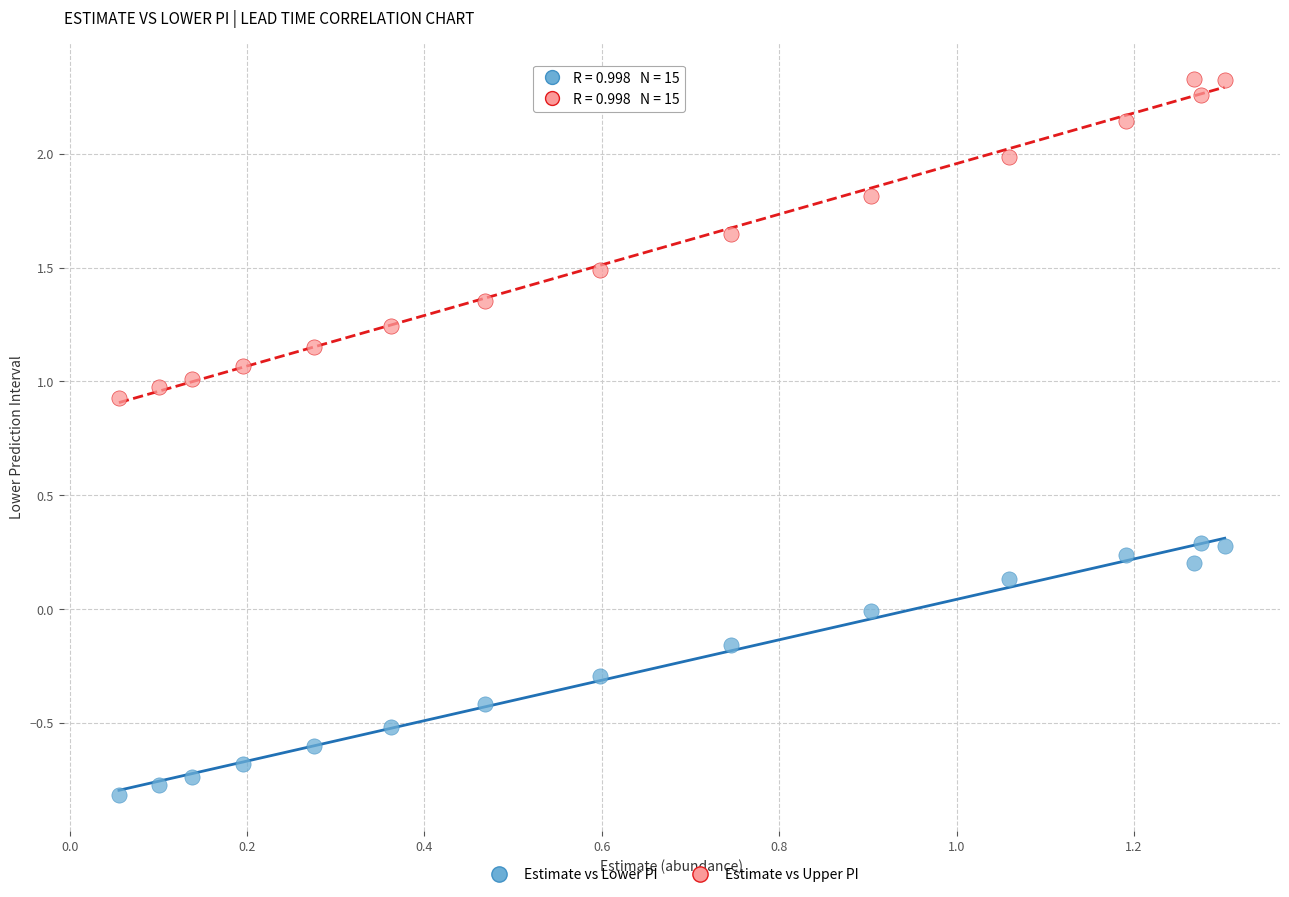

Which series has the widest spread of Y values?

Estimate vs Upper PI